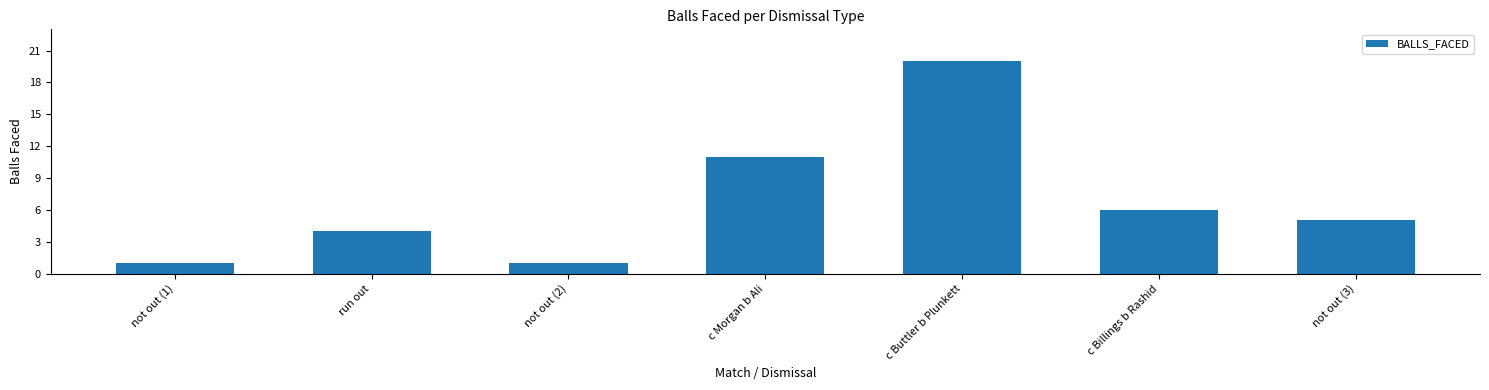

Which has a higher value, not out (3) or c Billings b Rashid?

c Billings b Rashid